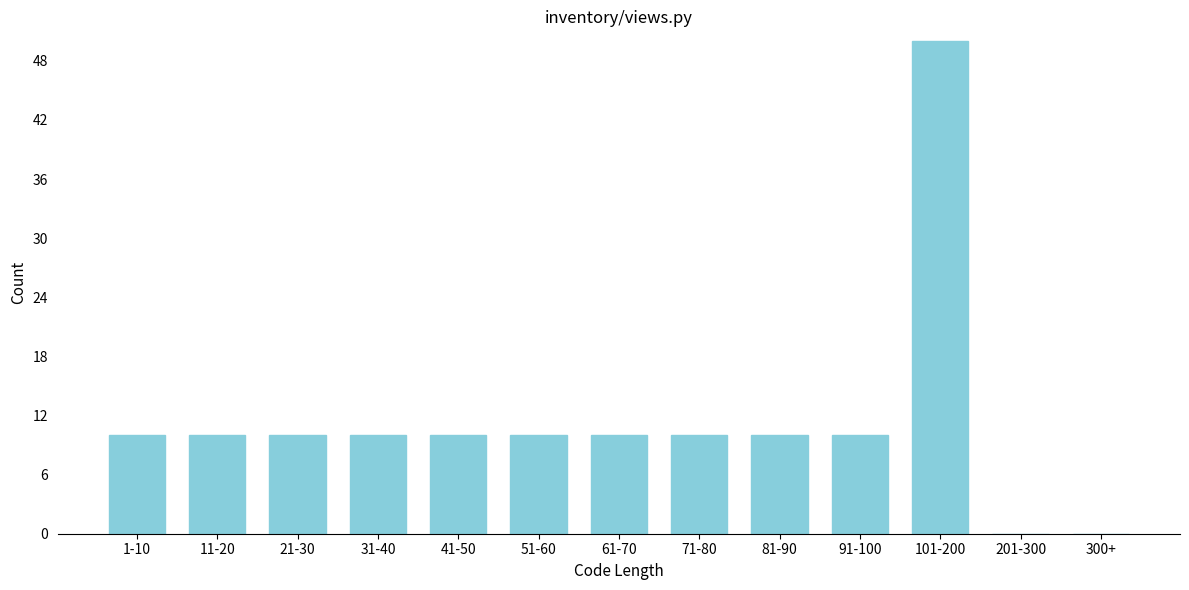

Reading right to left, transcribe all the data shown in this chart.

300+=0	201-300=0	101-200=50	91-100=10	81-90=10	71-80=10	61-70=10	51-60=10	41-50=10	31-40=10	21-30=10	11-20=10	1-10=10